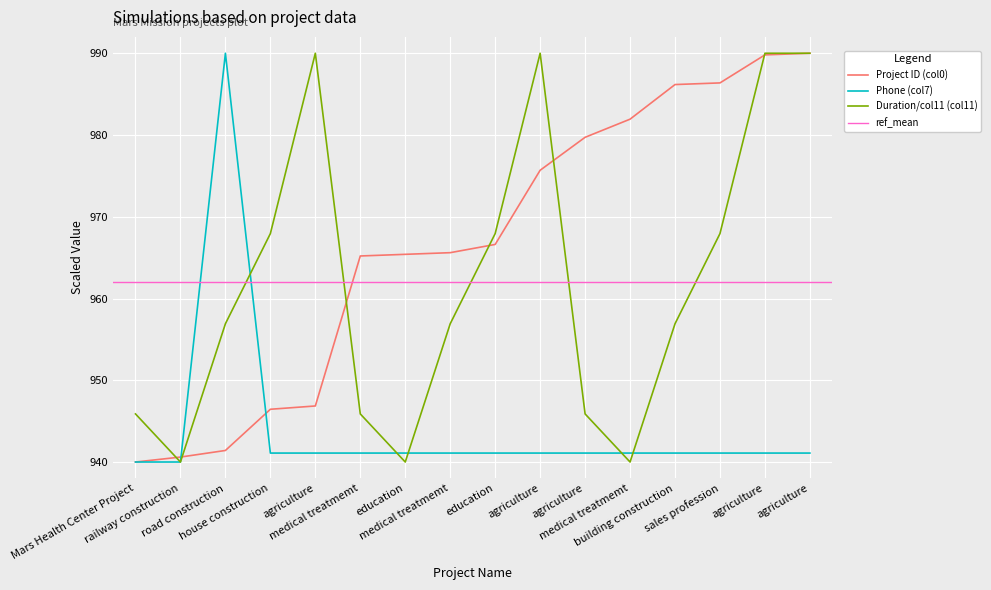

List the series in order of their overall mean, highest first.

Project ID (col0), Duration/col11 (col11), Phone (col7)